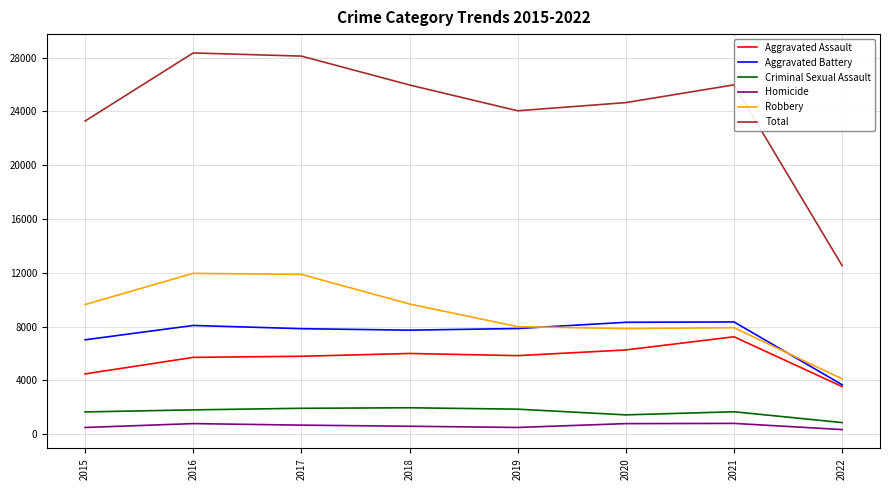

What is the total value across all series at 2020?

49314